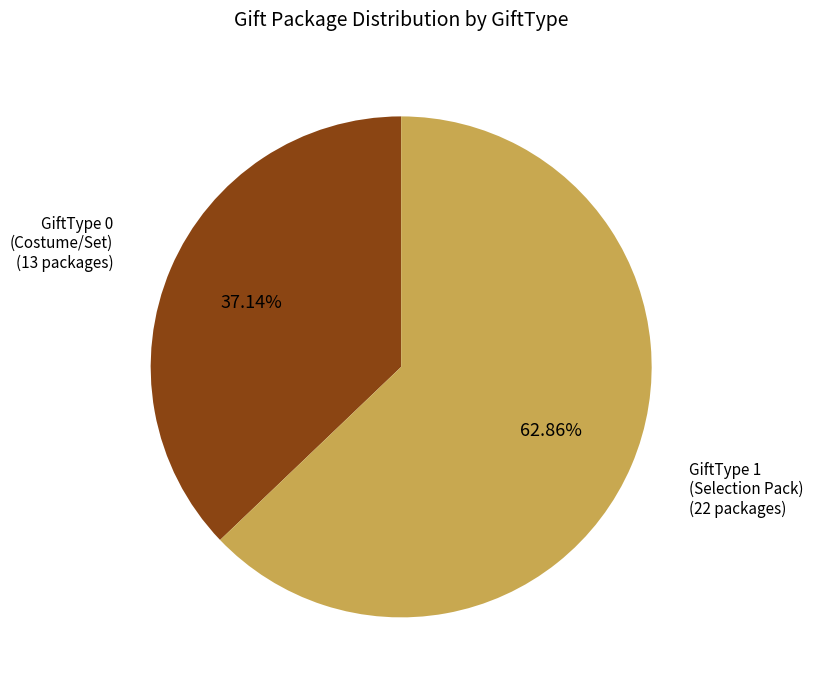

To the nearest percent, what is the average slice percentage?

50%